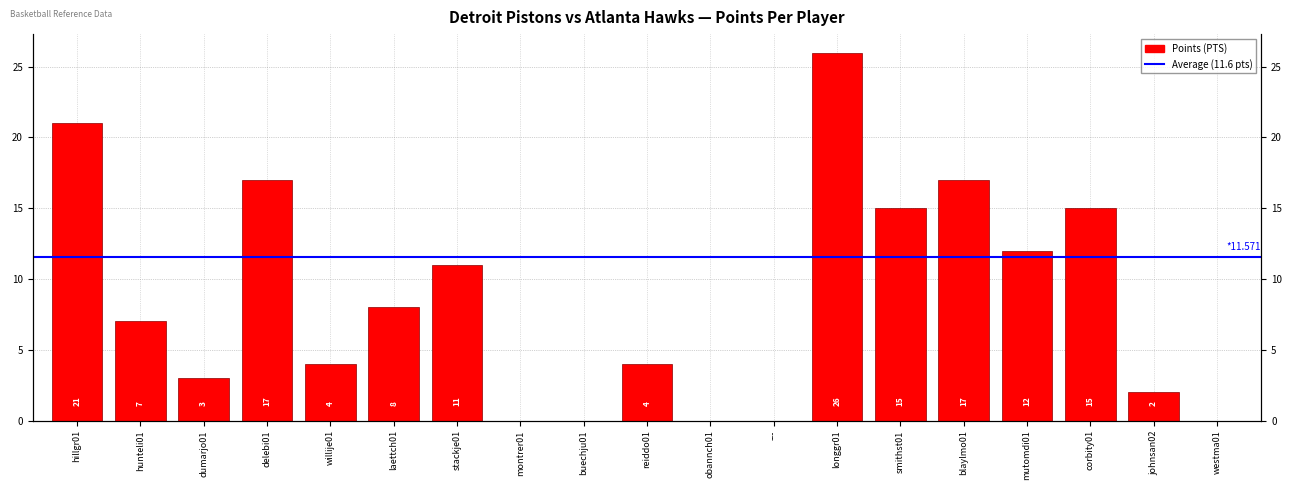

How many values are below 7?

9